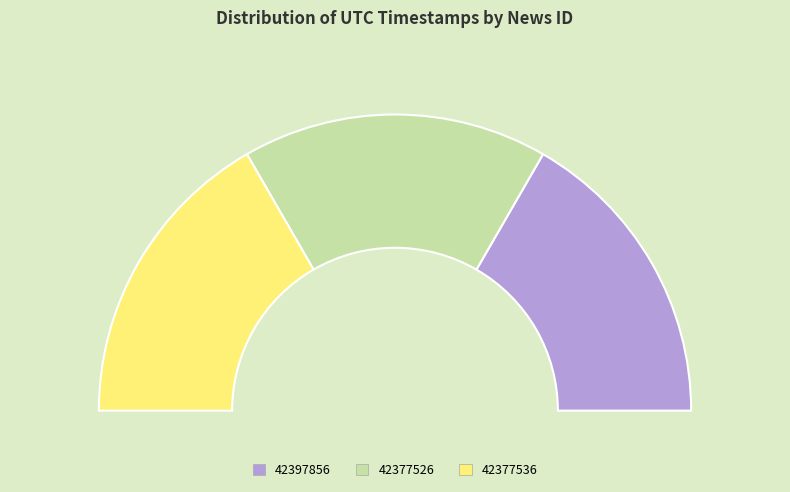

To the nearest percent, what percentage of the pie is 42377526?

33%